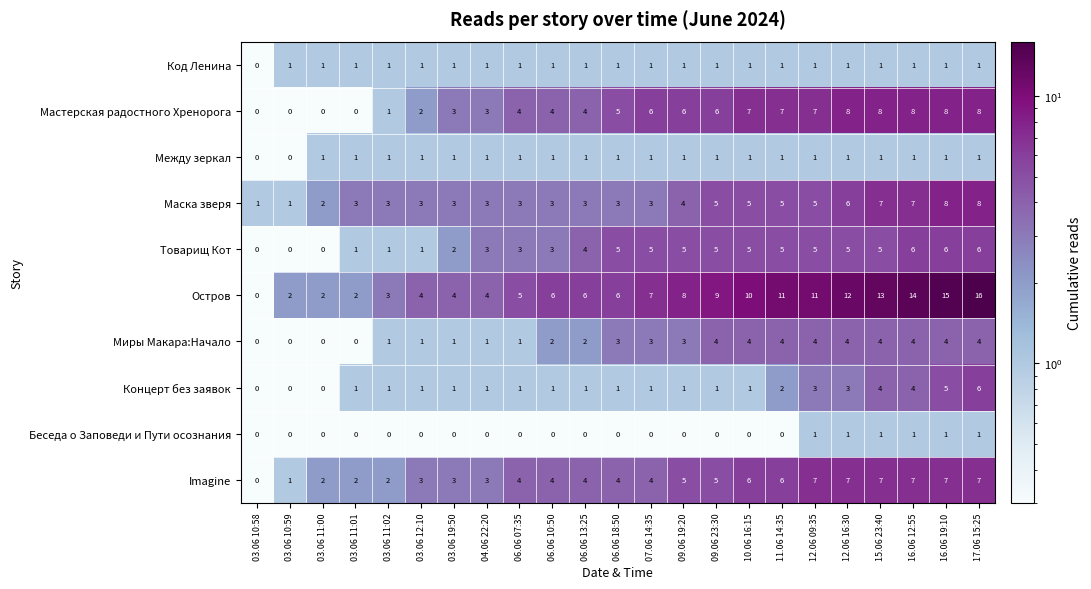

What is the total value across all series at 12.06 16:30?

48